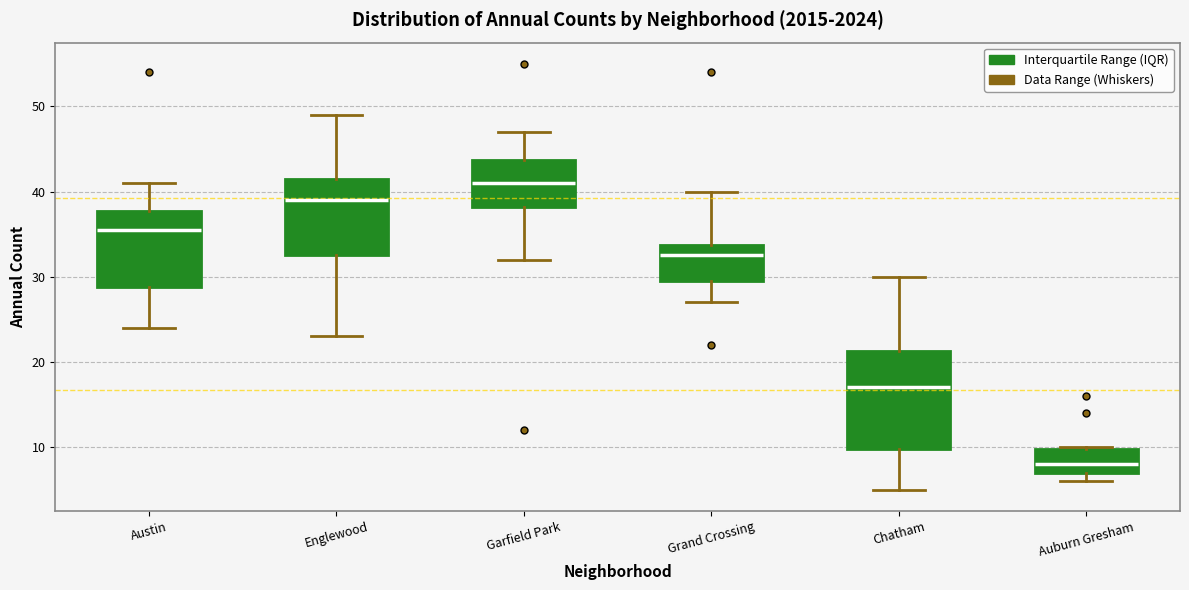

Where is the upper edge of the box for Garfield Park on the y-axis? The values are not printed on the chart, so give them approximately, as read against the axis.

44